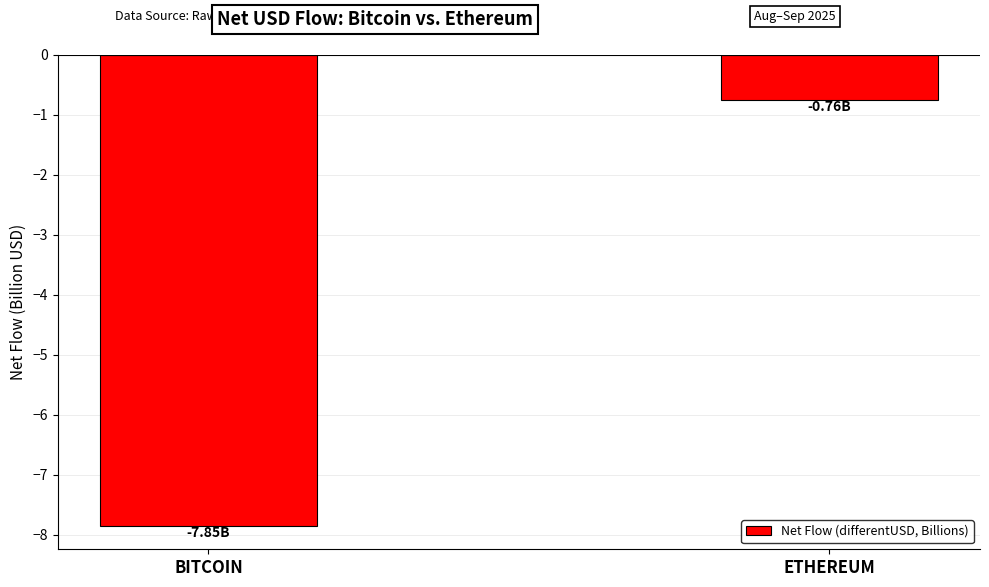

Where is the data nearest to the value -4?

ETHEREUM